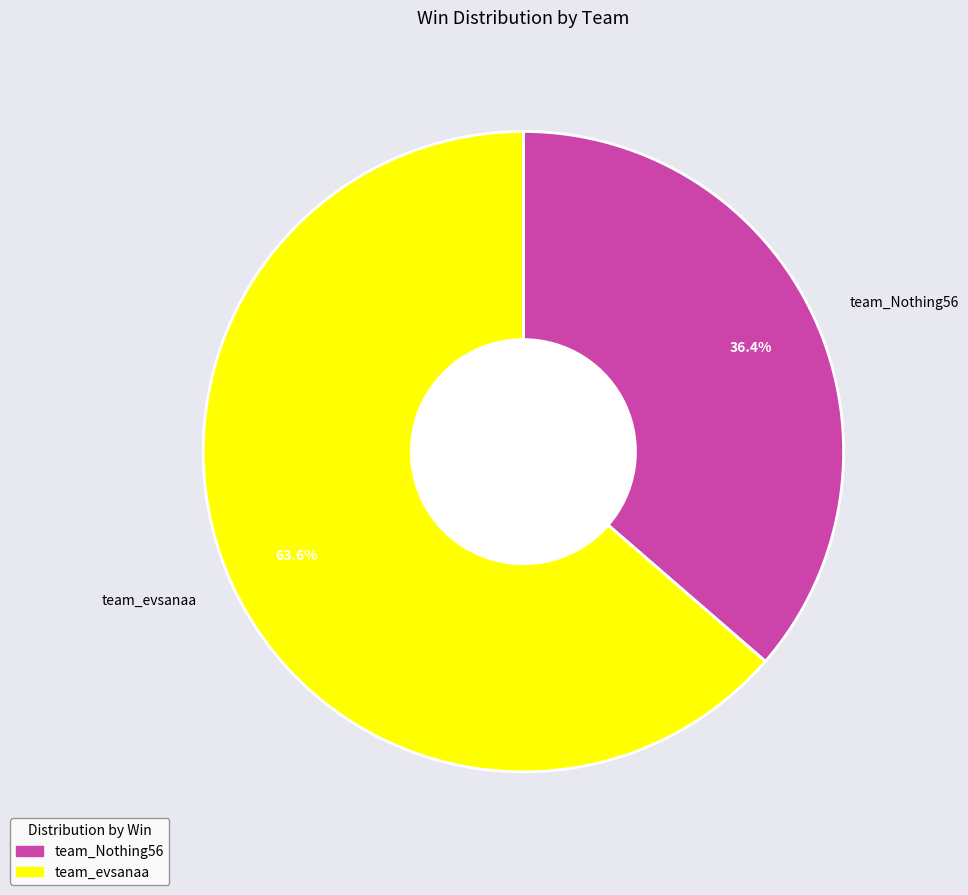

To the nearest percent, what percentage of the pie is team_Nothing56?

36%